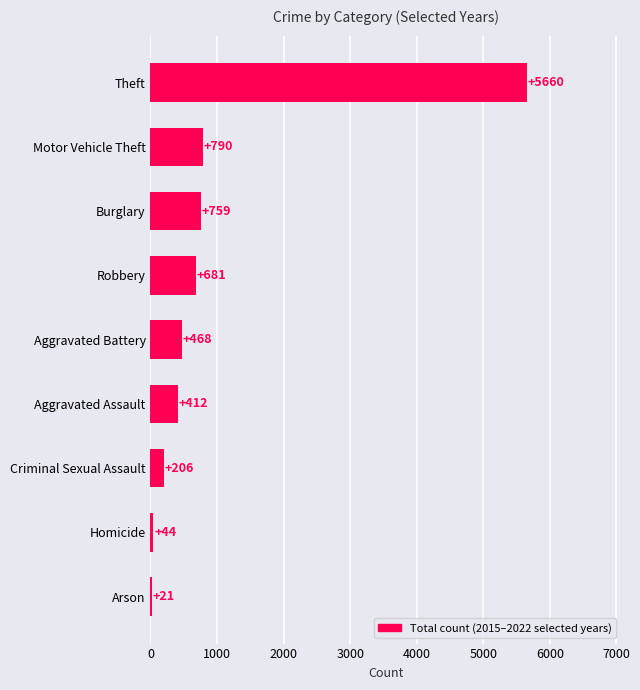

What is the sum of all values?

9041